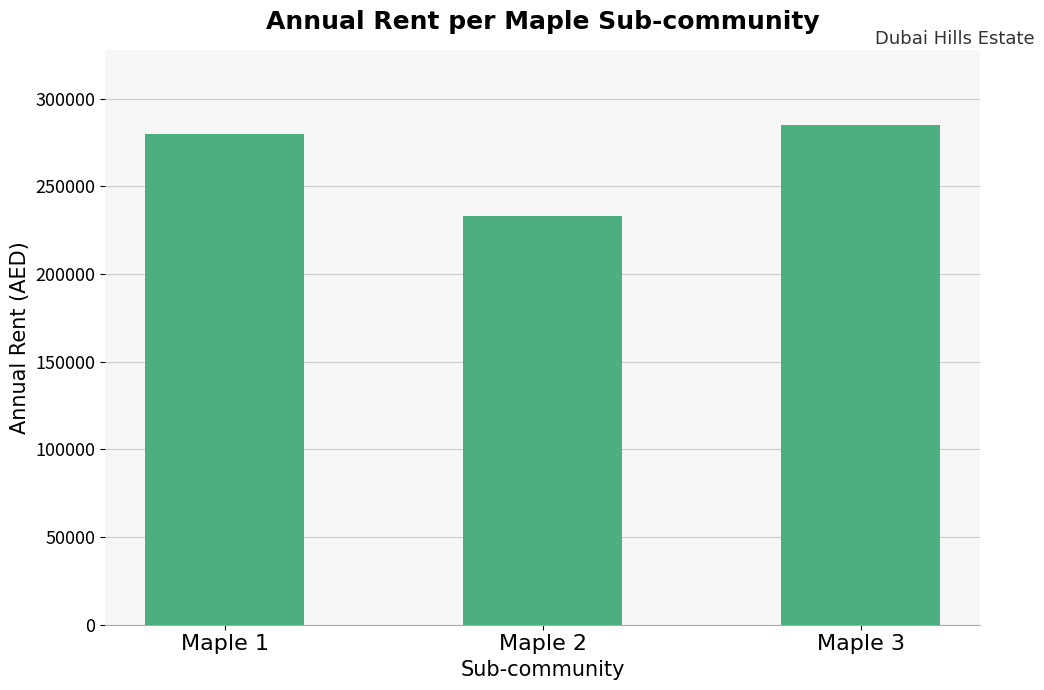

What is the ratio of the value at Maple 2 to the value at Maple 1?

0.8